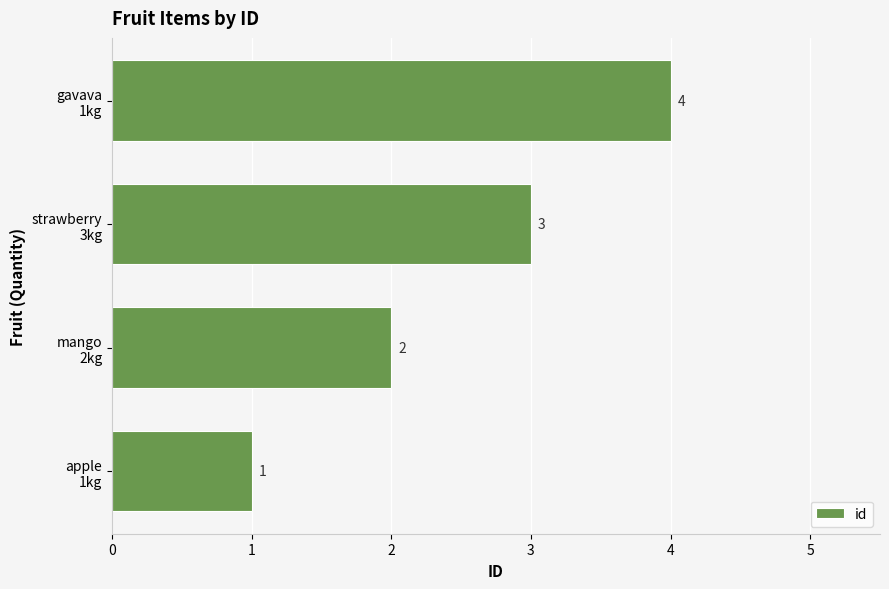

List the labels in order of value, largest first.

gavava
1kg, strawberry
3kg, mango
2kg, apple
1kg